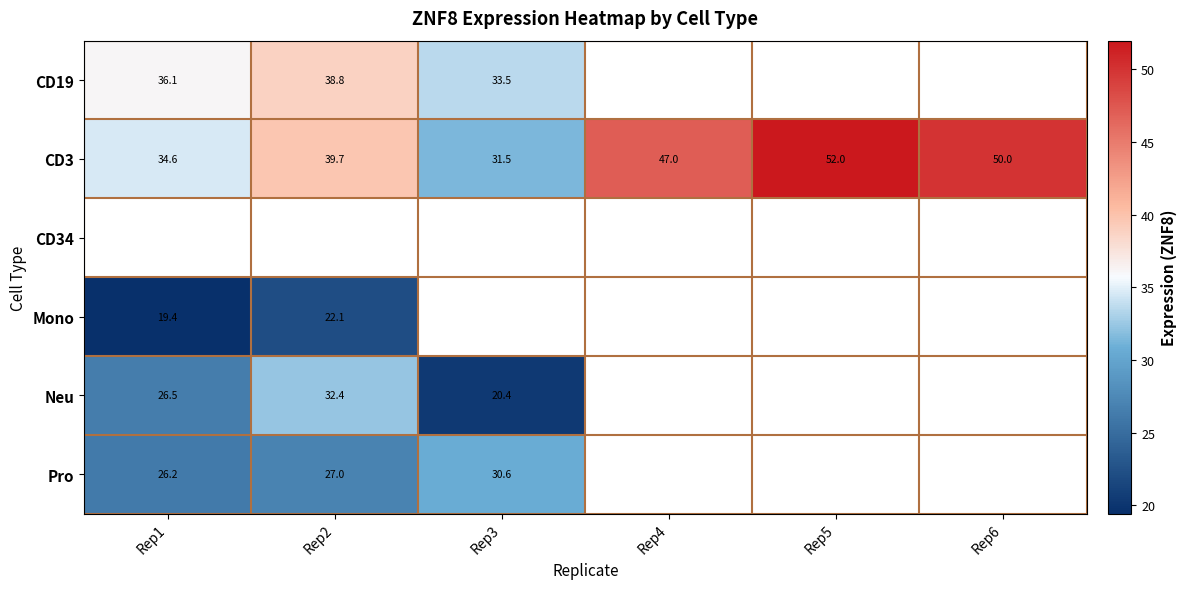

How many categories are shown in the chart?

6